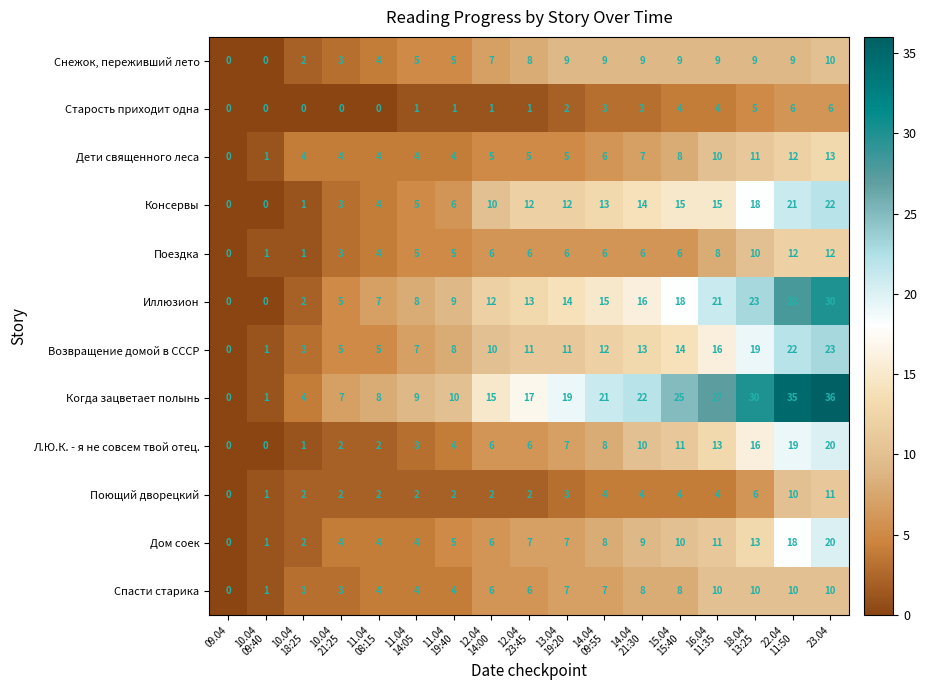

Count the number of categories in the chart.

17